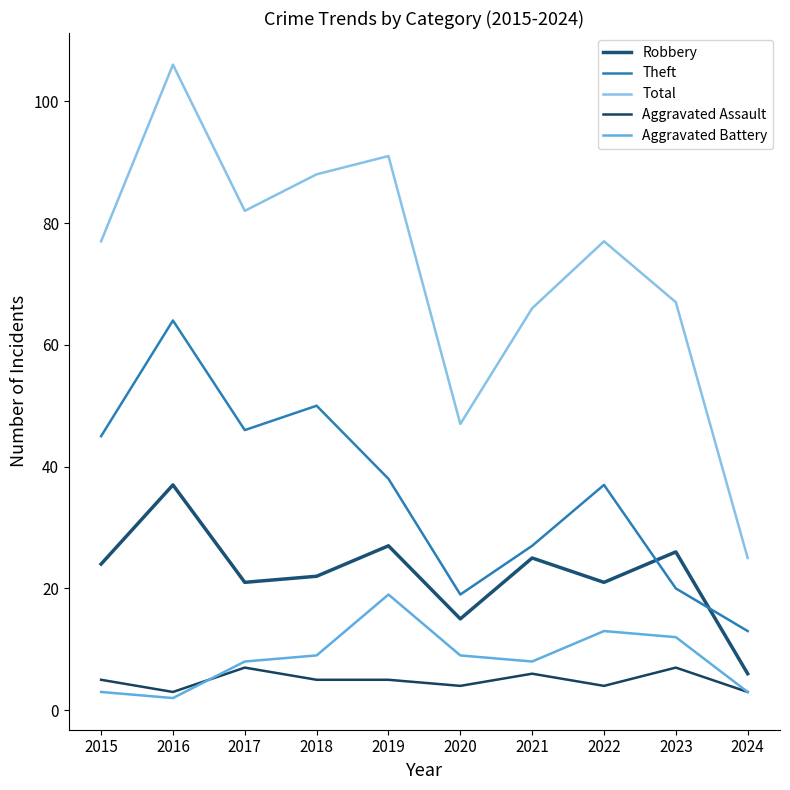

Where does the Theft series first go above 38?

2015